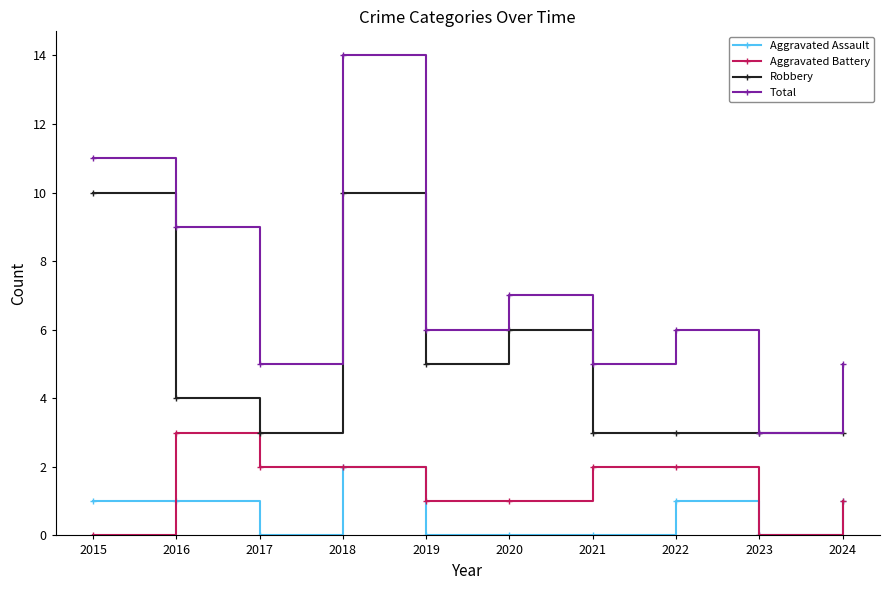

What is the maximum value shown in the chart?

14